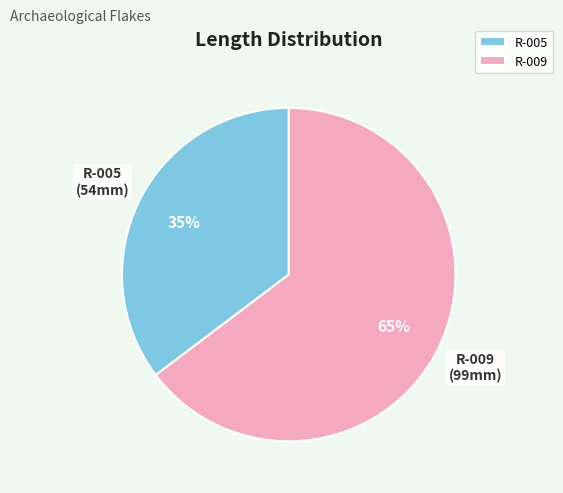

Do R-009 and R-005 together represent more than half of the pie?

Yes